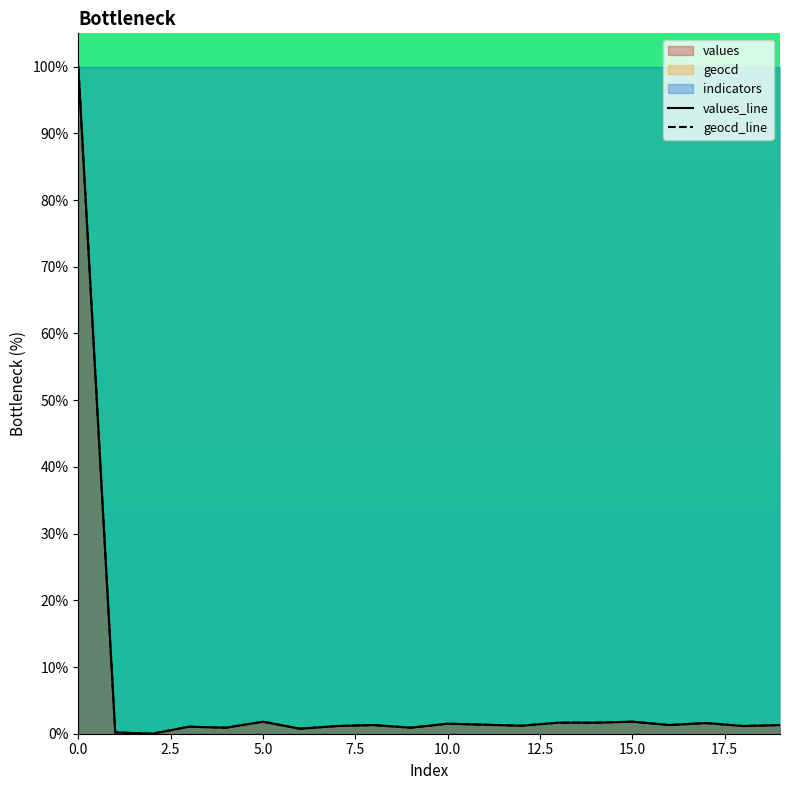

True or false: values and geocd intersect in this chart.

False